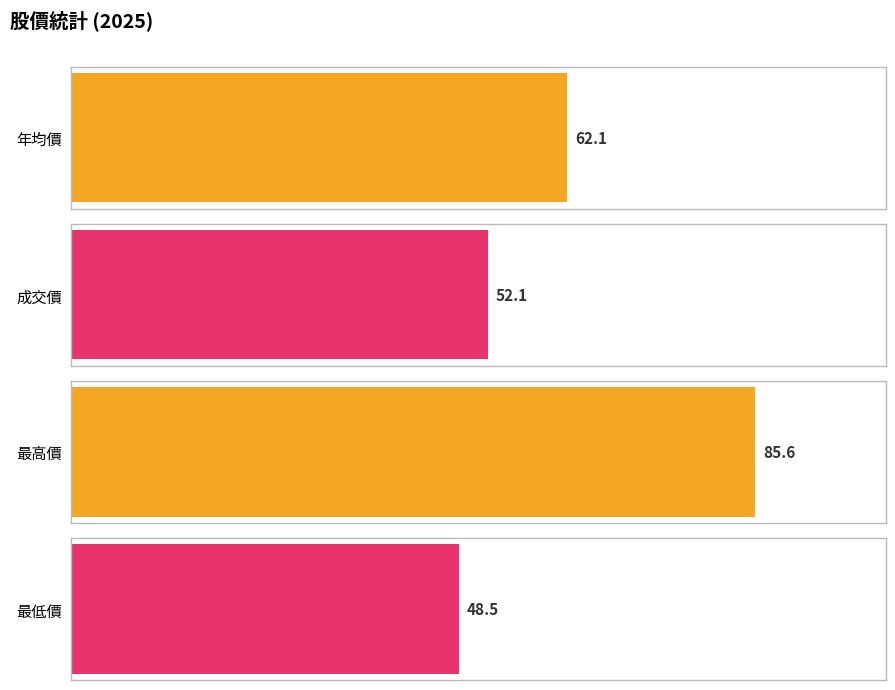

What are all the series names shown in the legend?

年均價, 成交價, 最高價, 最低價